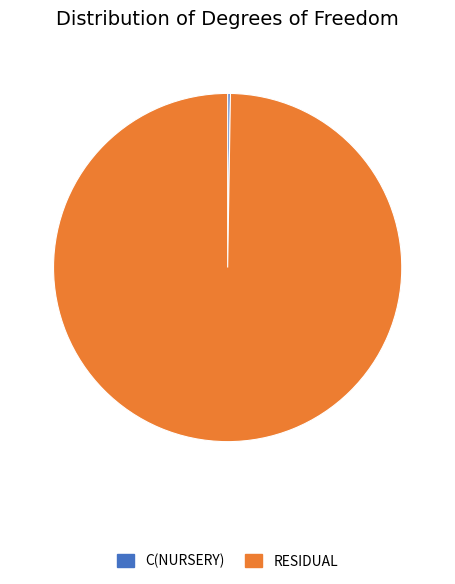

Is there a majority slice in this chart?

Yes